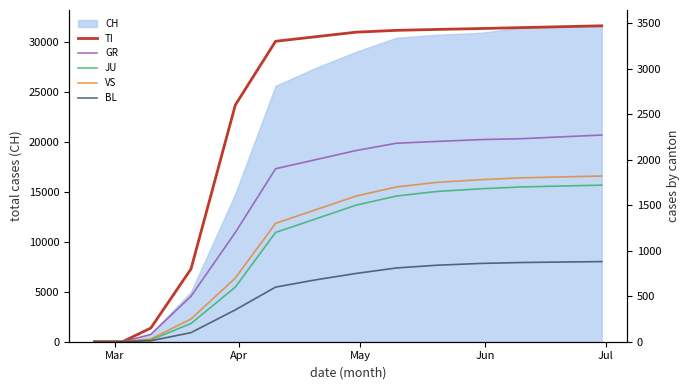

What is the label of the 20th point from the right?

Mar